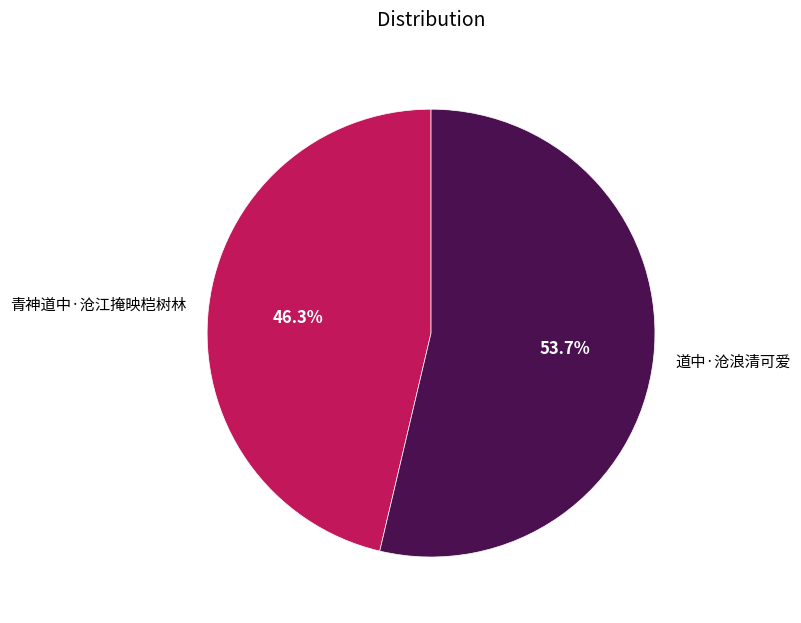

To the nearest percent, what is the average slice percentage?

50%